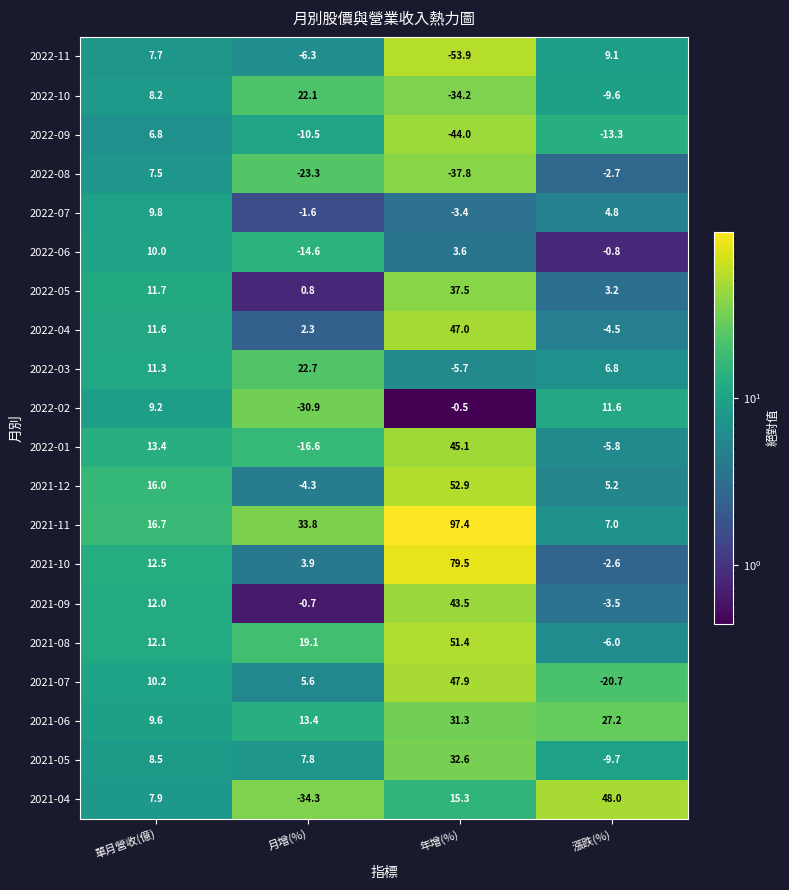

At how many categories does at least one series exceed 95?

1